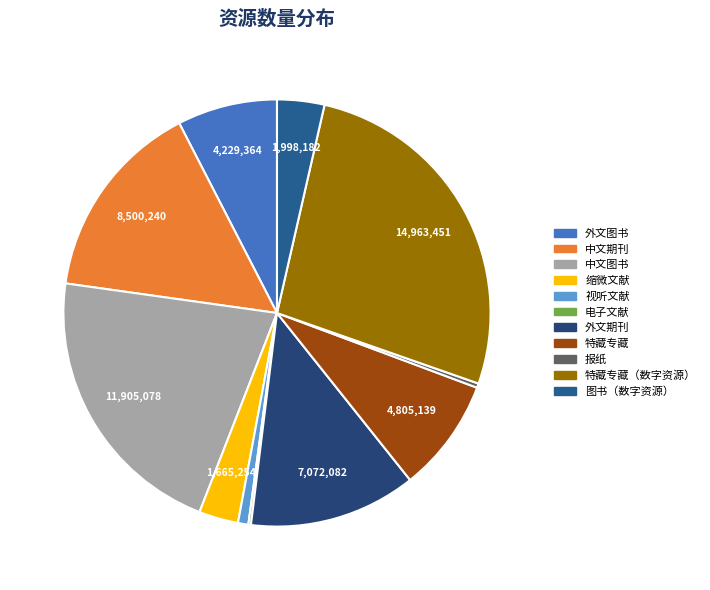

Count the number of slices in the pie.

11